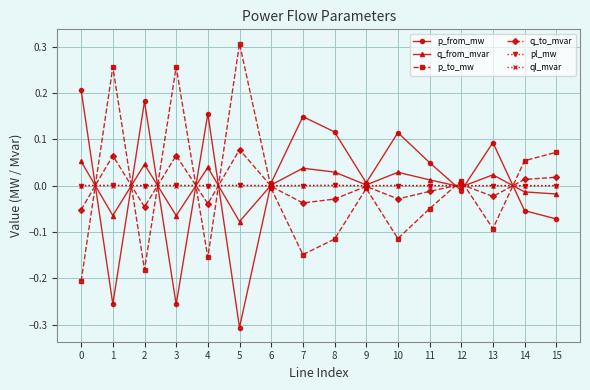

At how many categories does at least one series exceed 0?

16